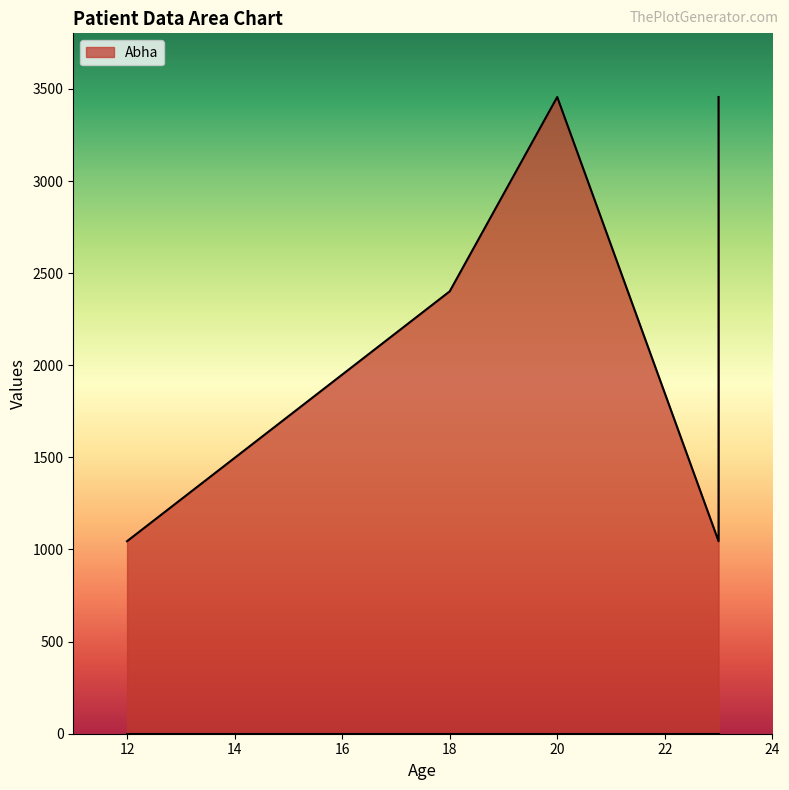

True or false: Abha and __v intersect in this chart.

False